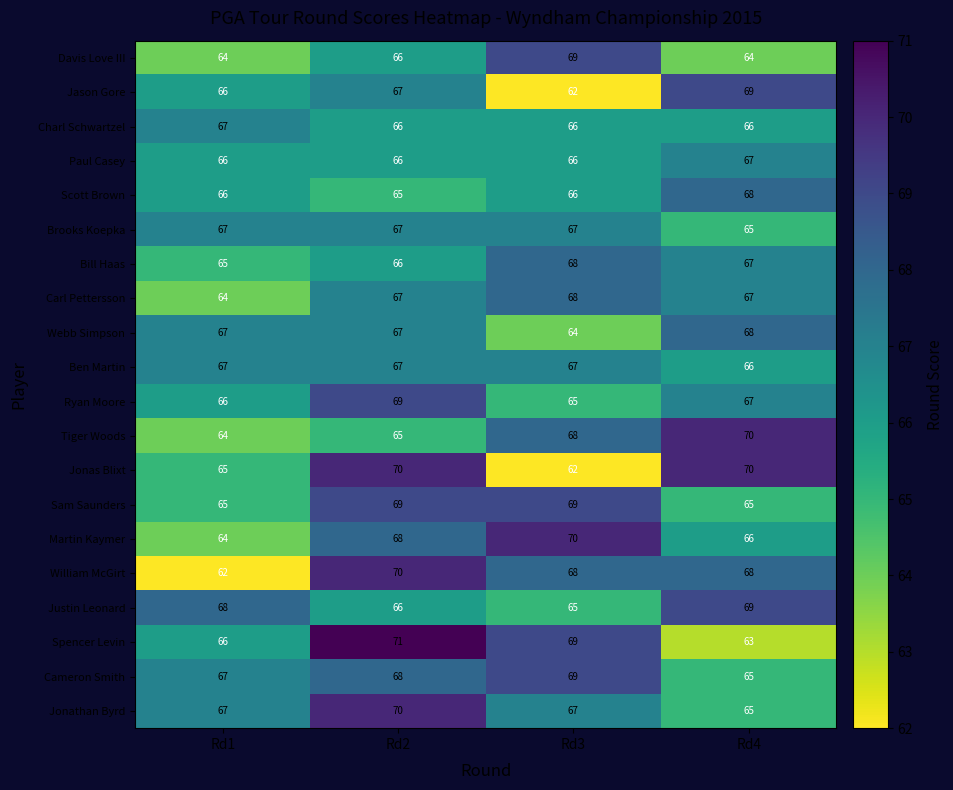

What is the spread (max minus min) of values at Rd4?

7